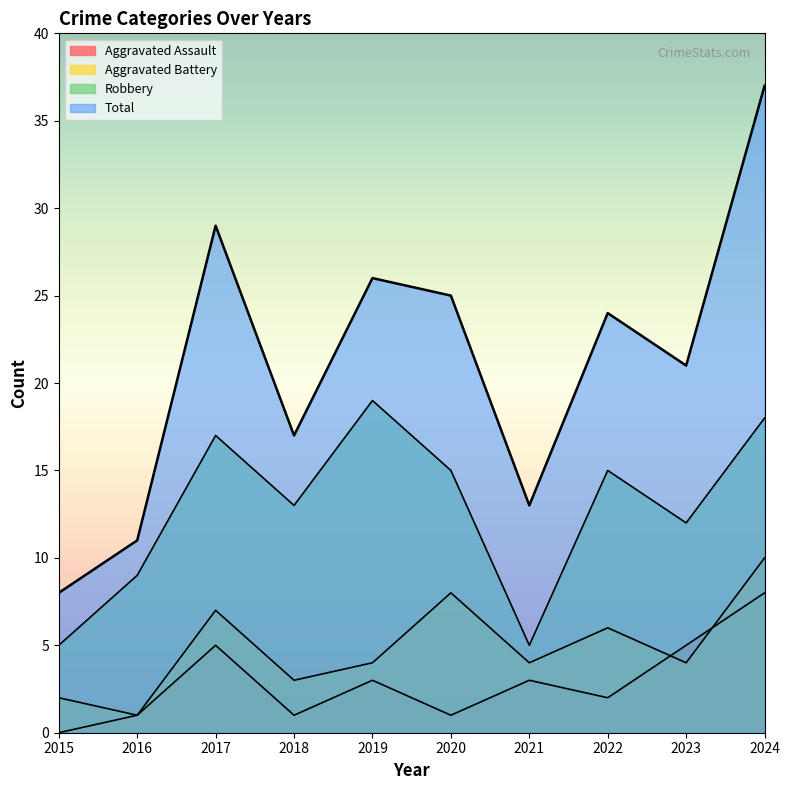

What is the greatest value displayed?

37